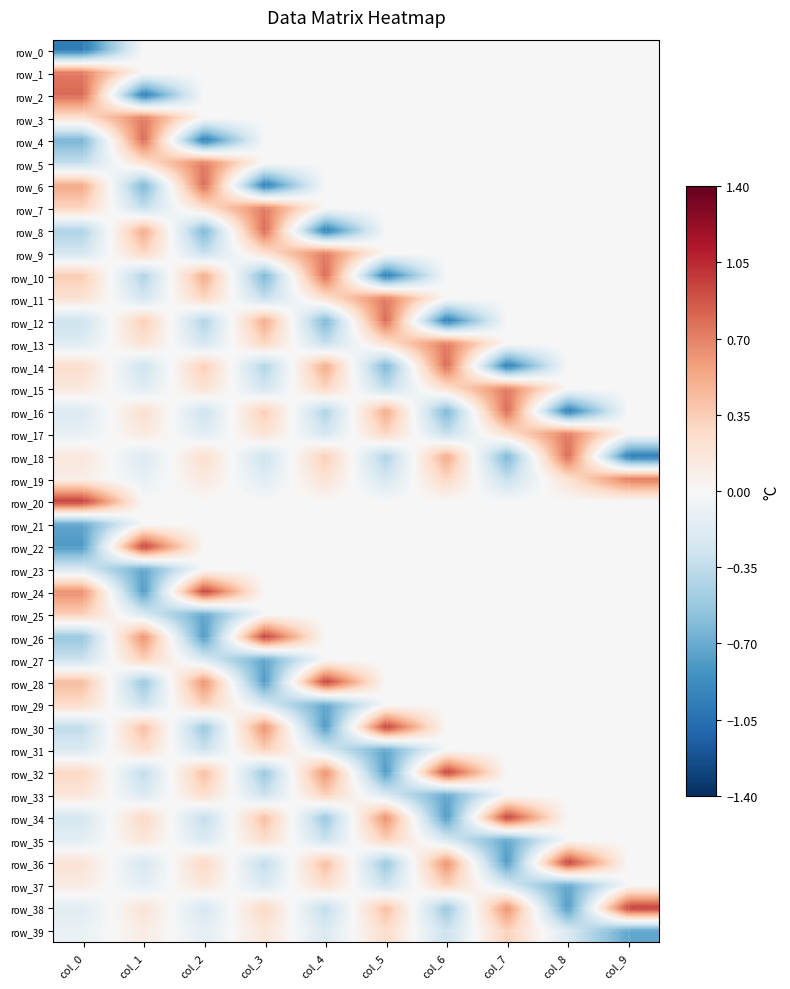

Which category has the highest value in the row_13 series?

col_6